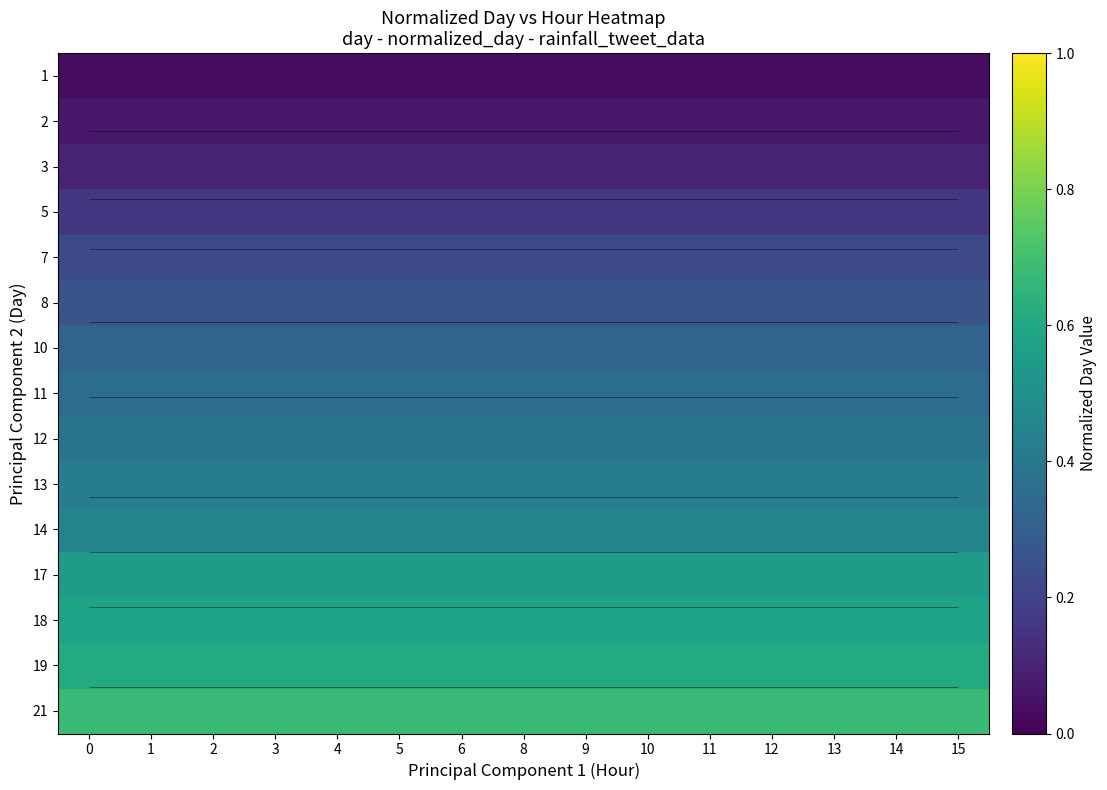

Reading left to right, list all the values displayed in this chart.

row_0: 0=0.0	1=0.0	2=0.0	3=0.0	4=0.0	5=0.0	6=0.0	8=0.0	9=0.0	10=0.0	11=0.0	12=0.0	13=0.0	14=0.0	15=0.0
row_1: 0=0.1	1=0.1	2=0.1	3=0.1	4=0.1	5=0.1	6=0.1	8=0.1	9=0.1	10=0.1	11=0.1	12=0.1	13=0.1	14=0.1	15=0.1
row_2: 0=0.1	1=0.1	2=0.1	3=0.1	4=0.1	5=0.1	6=0.1	8=0.1	9=0.1	10=0.1	11=0.1	12=0.1	13=0.1	14=0.1	15=0.1
row_3: 0=0.2	1=0.2	2=0.2	3=0.2	4=0.2	5=0.2	6=0.2	8=0.2	9=0.2	10=0.2	11=0.2	12=0.2	13=0.2	14=0.2	15=0.2
row_4: 0=0.2	1=0.2	2=0.2	3=0.2	4=0.2	5=0.2	6=0.2	8=0.2	9=0.2	10=0.2	11=0.2	12=0.2	13=0.2	14=0.2	15=0.2
row_5: 0=0.3	1=0.3	2=0.3	3=0.3	4=0.3	5=0.3	6=0.3	8=0.3	9=0.3	10=0.3	11=0.3	12=0.3	13=0.3	14=0.3	15=0.3
row_6: 0=0.3	1=0.3	2=0.3	3=0.3	4=0.3	5=0.3	6=0.3	8=0.3	9=0.3	10=0.3	11=0.3	12=0.3	13=0.3	14=0.3	15=0.3
row_7: 0=0.4	1=0.4	2=0.4	3=0.4	4=0.4	5=0.4	6=0.4	8=0.4	9=0.4	10=0.4	11=0.4	12=0.4	13=0.4	14=0.4	15=0.4
row_8: 0=0.4	1=0.4	2=0.4	3=0.4	4=0.4	5=0.4	6=0.4	8=0.4	9=0.4	10=0.4	11=0.4	12=0.4	13=0.4	14=0.4	15=0.4
row_9: 0=0.4	1=0.4	2=0.4	3=0.4	4=0.4	5=0.4	6=0.4	8=0.4	9=0.4	10=0.4	11=0.4	12=0.4	13=0.4	14=0.4	15=0.4
row_10: 0=0.5	1=0.5	2=0.5	3=0.5	4=0.5	5=0.5	6=0.5	8=0.5	9=0.5	10=0.5	11=0.5	12=0.5	13=0.5	14=0.5	15=0.5
row_11: 0=0.5	1=0.5	2=0.5	3=0.5	4=0.5	5=0.5	6=0.5	8=0.5	9=0.5	10=0.5	11=0.5	12=0.5	13=0.5	14=0.5	15=0.5
row_12: 0=0.6	1=0.6	2=0.6	3=0.6	4=0.6	5=0.6	6=0.6	8=0.6	9=0.6	10=0.6	11=0.6	12=0.6	13=0.6	14=0.6	15=0.6
row_13: 0=0.6	1=0.6	2=0.6	3=0.6	4=0.6	5=0.6	6=0.6	8=0.6	9=0.6	10=0.6	11=0.6	12=0.6	13=0.6	14=0.6	15=0.6
row_14: 0=0.7	1=0.7	2=0.7	3=0.7	4=0.7	5=0.7	6=0.7	8=0.7	9=0.7	10=0.7	11=0.7	12=0.7	13=0.7	14=0.7	15=0.7